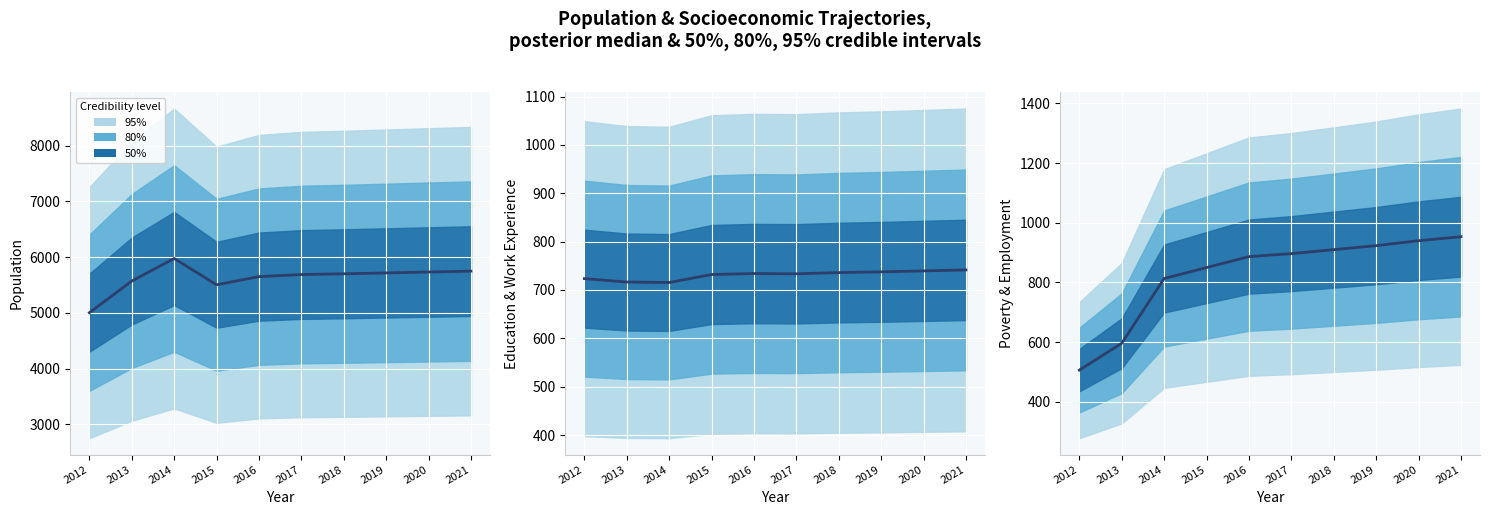

Rank the series at 2015 from highest to lowest value.

Population, Poverty Indicators, Educ/WorkExp